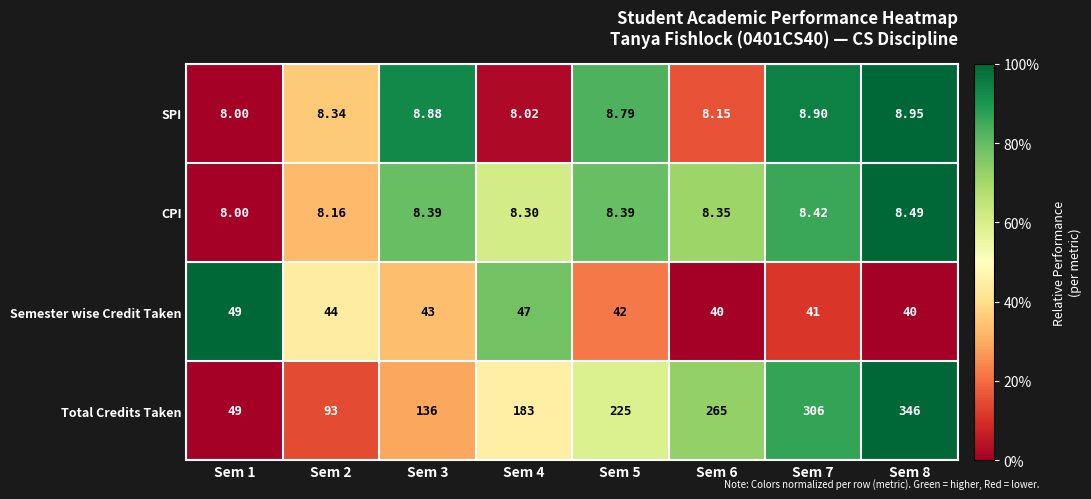

Which series has the largest total across all categories?

Total Credits Taken